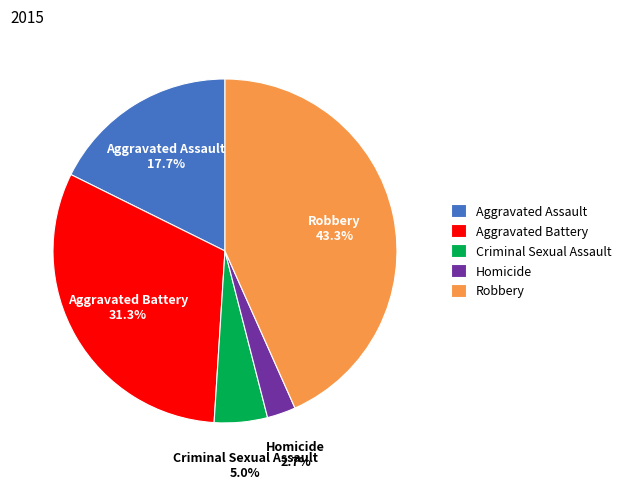

To the nearest percent, what is the difference between the Criminal Sexual Assault and Aggravated Battery slice percentages?

26%